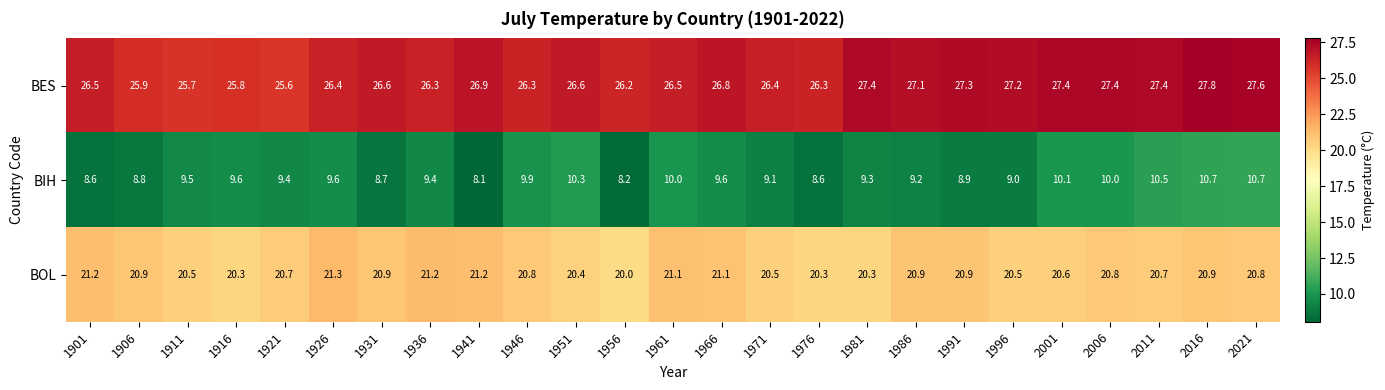

What is the approximate value of BIH at 1926?

9.6